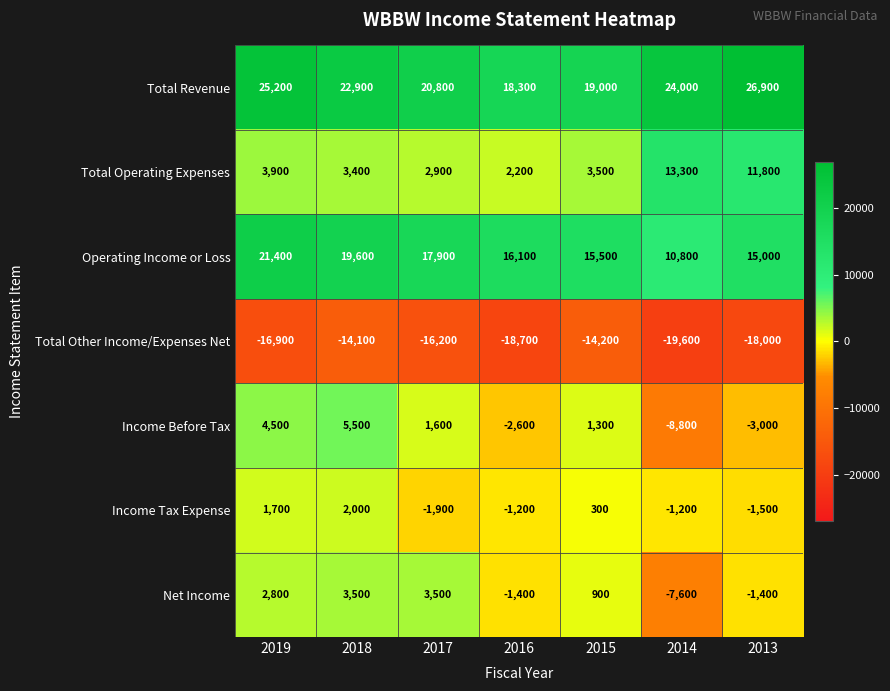

What is the minimum value shown in the chart?

-19600